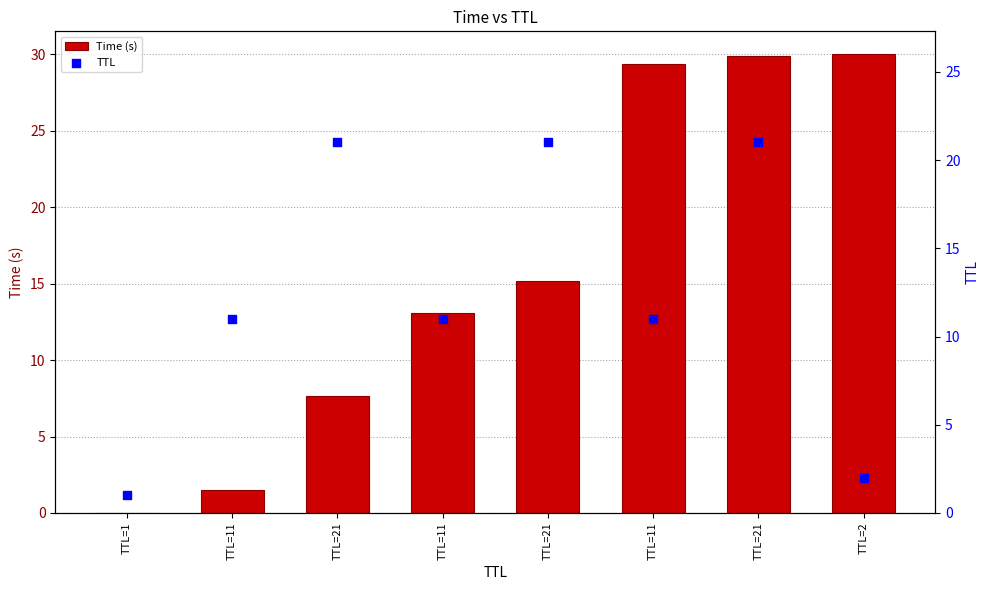

Which series contains the lowest Y value?

Time (s)